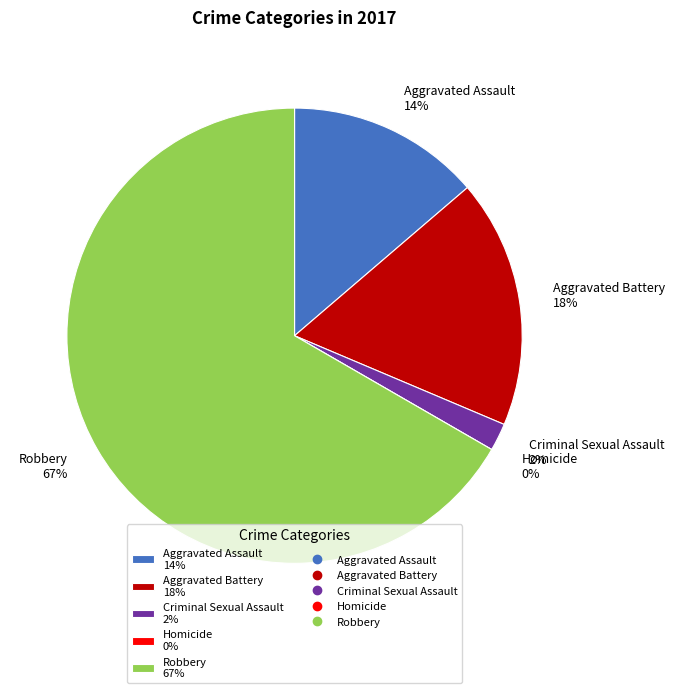

To the nearest percent, what is the combined percentage of Criminal Sexual Assault and Homicide?

2%